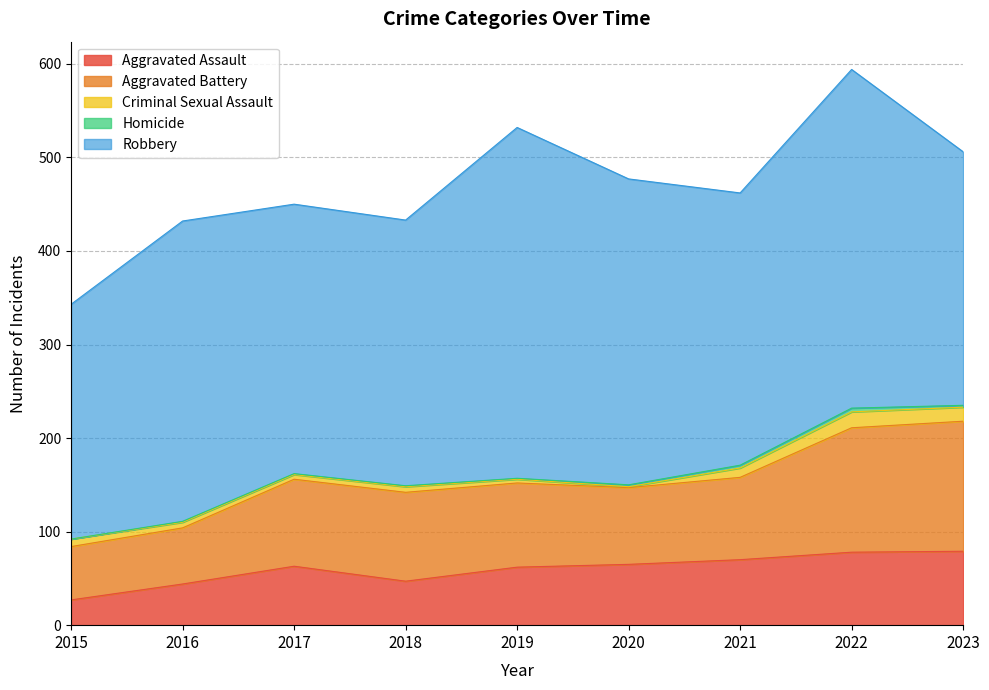

True or false: Robbery and Homicide cross at least once.

False